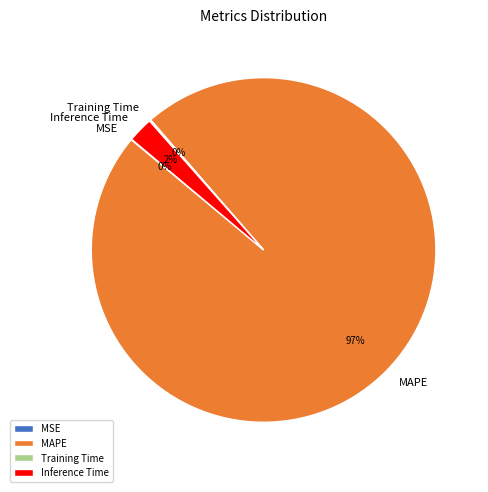

Which category accounts for the majority?

MAPE